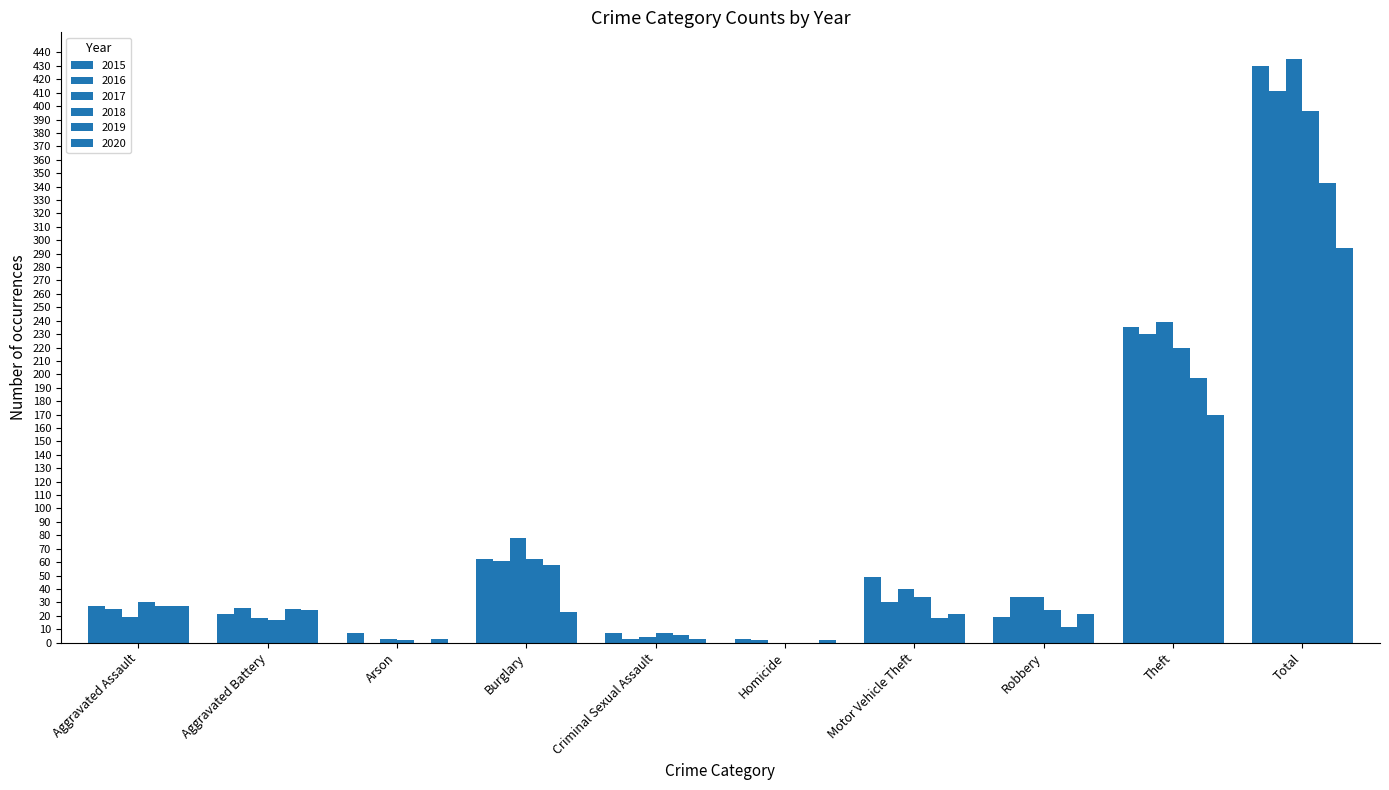

What is the label of the 1st bar from the right?

Total